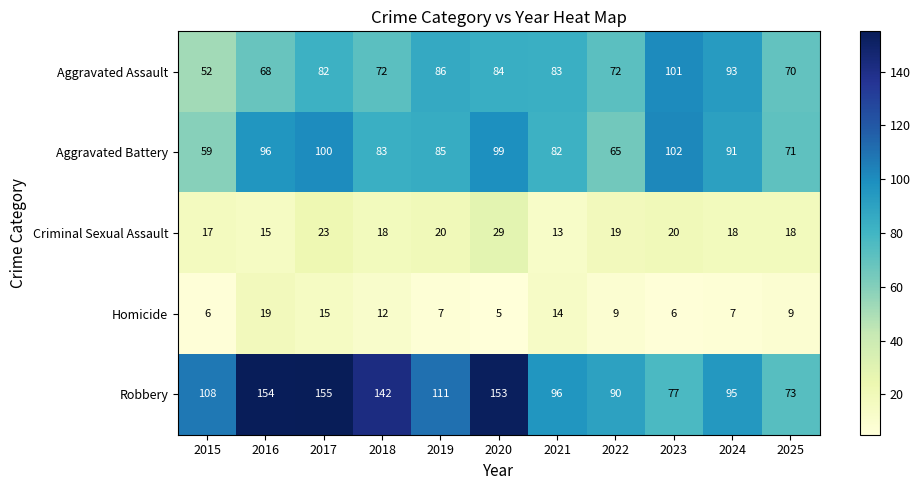

Is the value of Criminal Sexual Assault at 2019 greater than the value of Aggravated Assault at 2024?

No